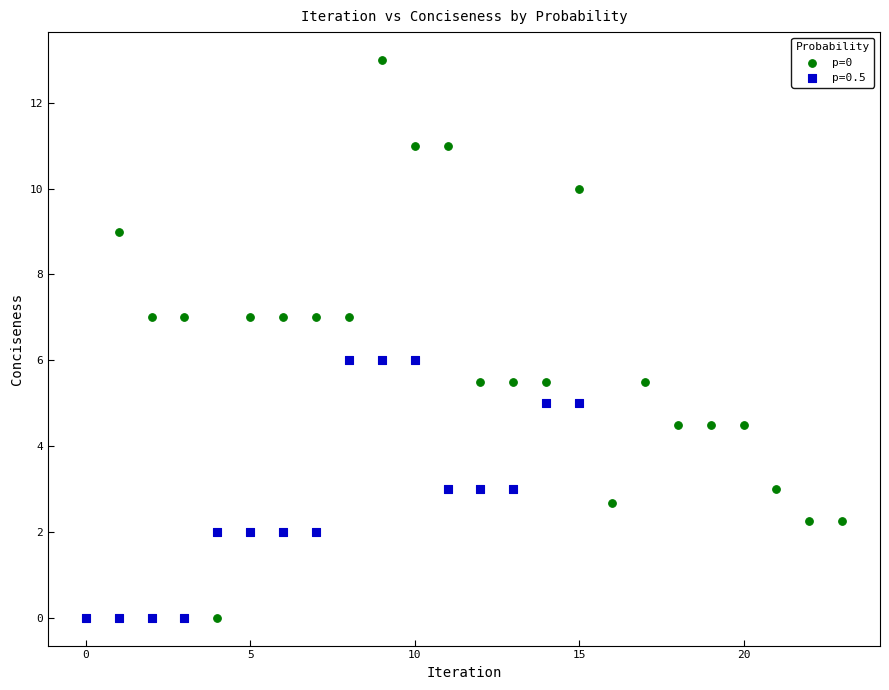

Which series has the largest Y range (max minus min)?

p=0